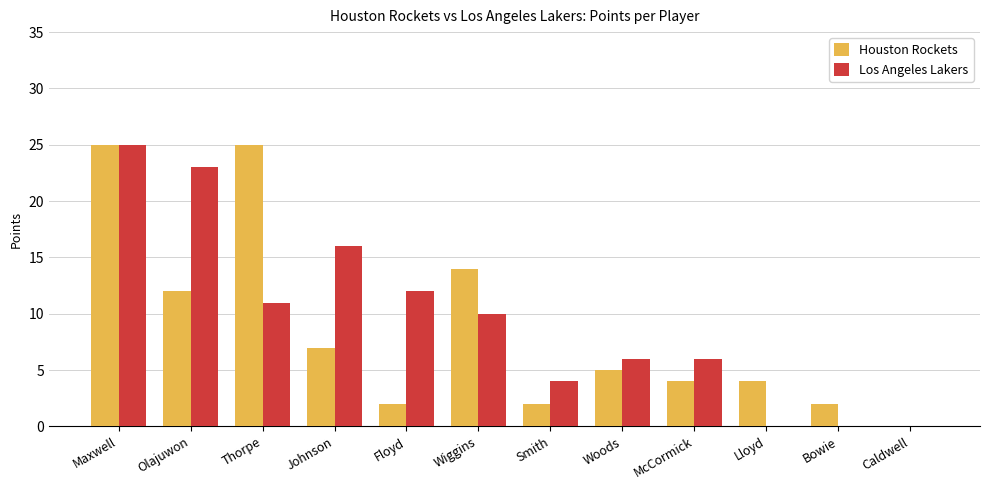

How many groups of bars are there?

12